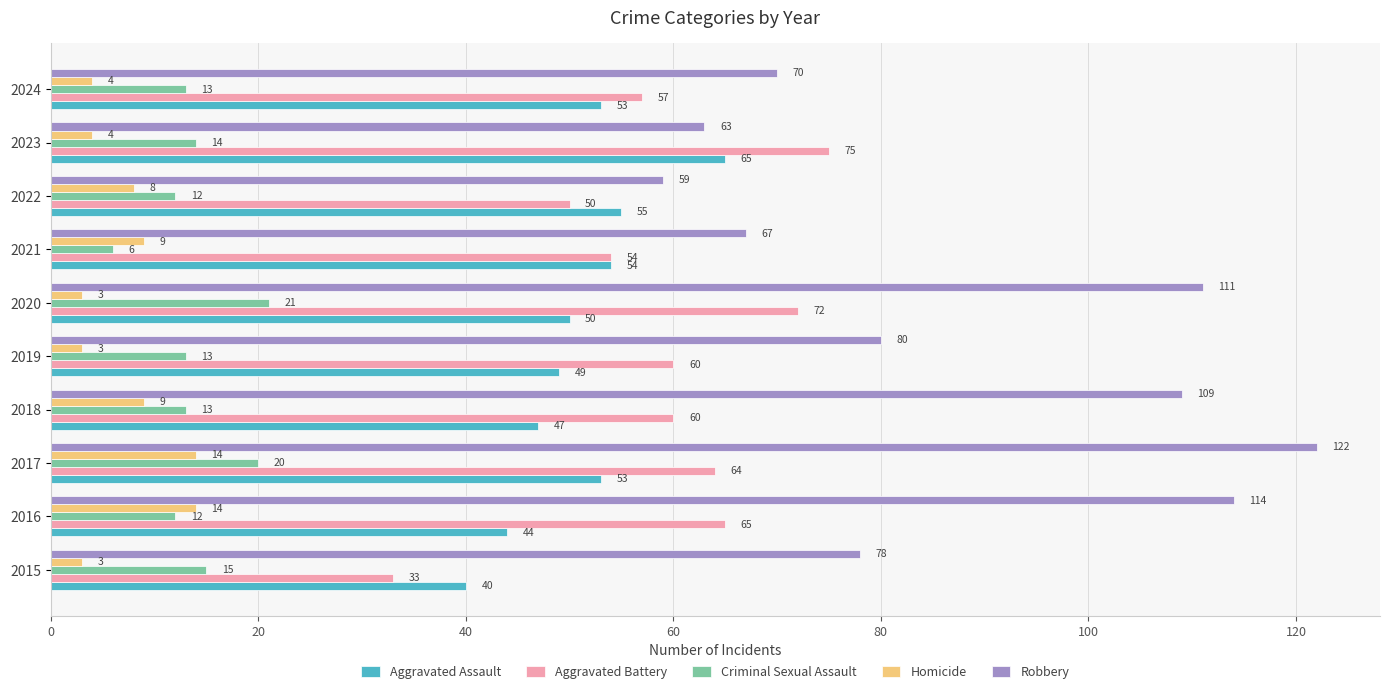

Which series has the largest range (max minus min)?

Robbery